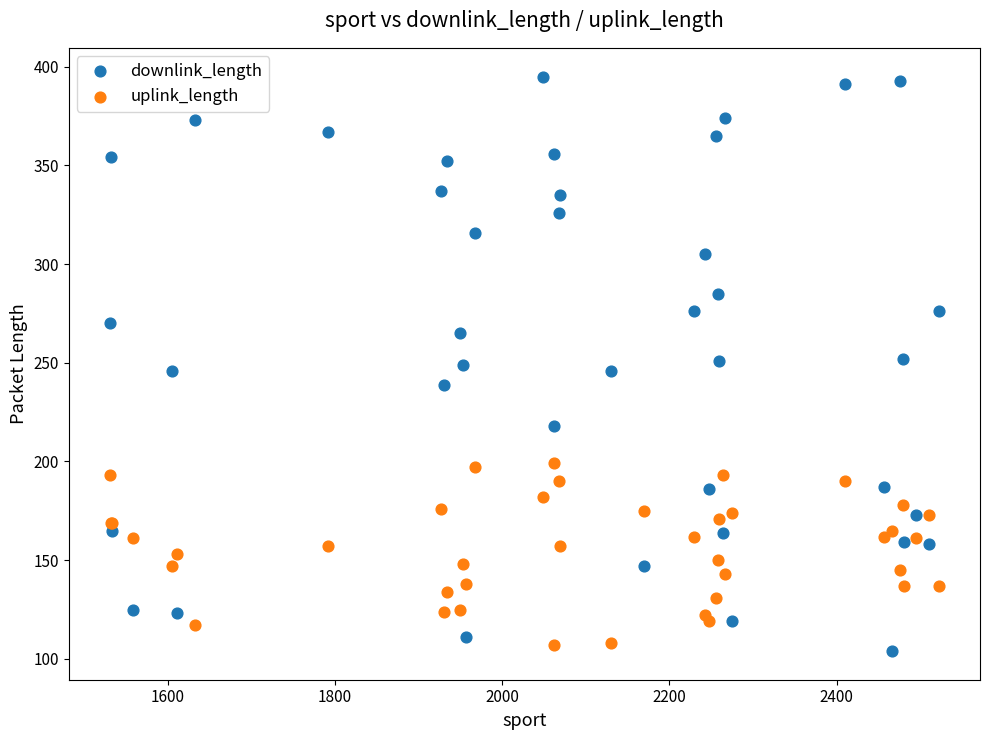

Which series reaches the maximum Y coordinate?

downlink_length